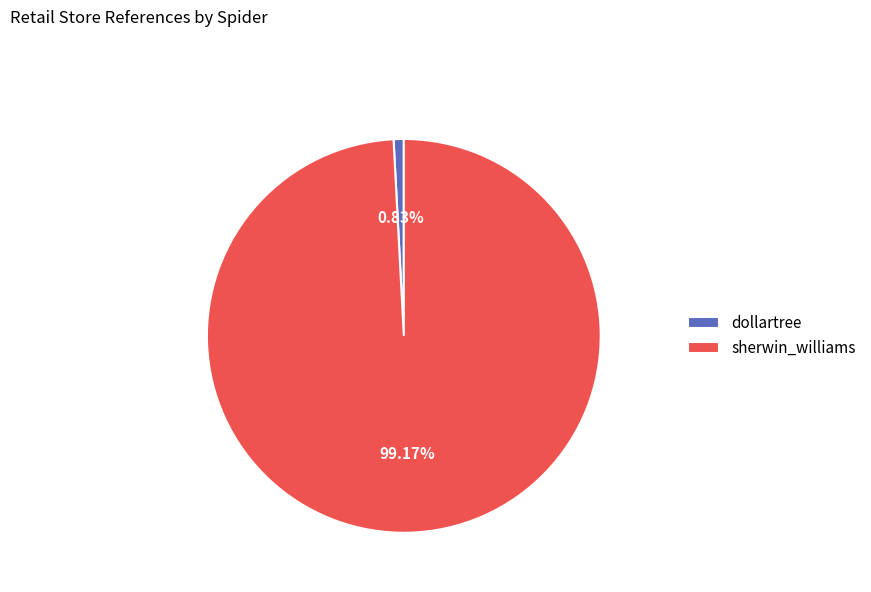

To the nearest percent, what is the combined percentage of sherwin_williams and dollartree?

100%